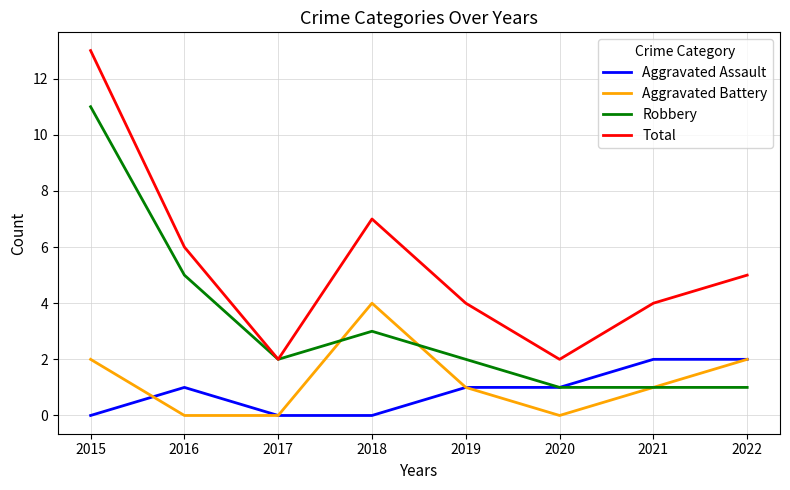

Reading right to left, extract all data points from this chart.

Aggravated Assault: 2	2	1	1	0	0	1	0
Aggravated Battery: 2	1	0	1	4	0	0	2
Robbery: 1	1	1	2	3	2	5	11
Total: 5	4	2	4	7	2	6	13